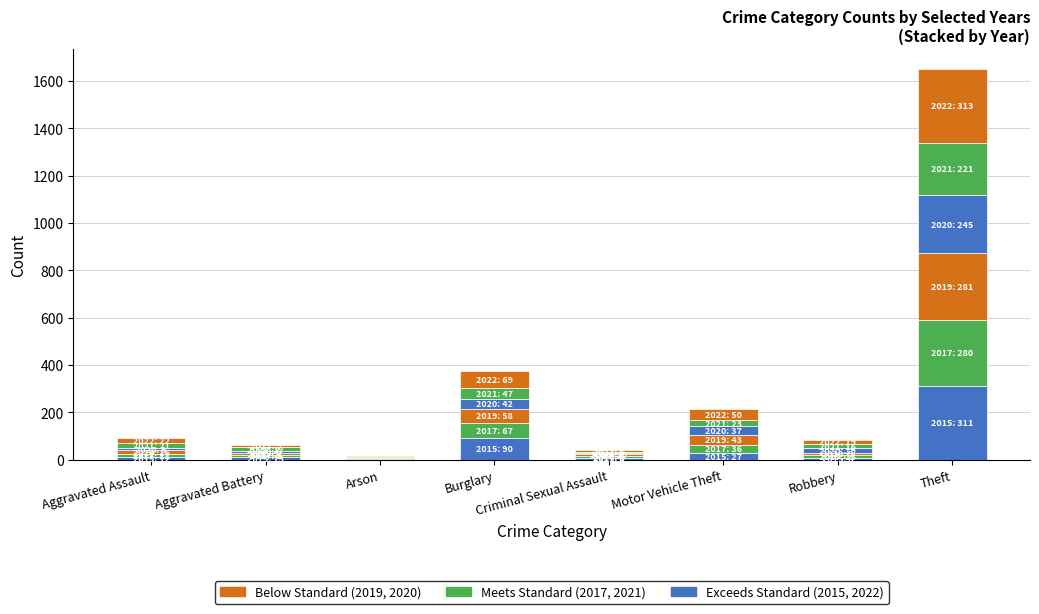

How many data points does each series have?

8